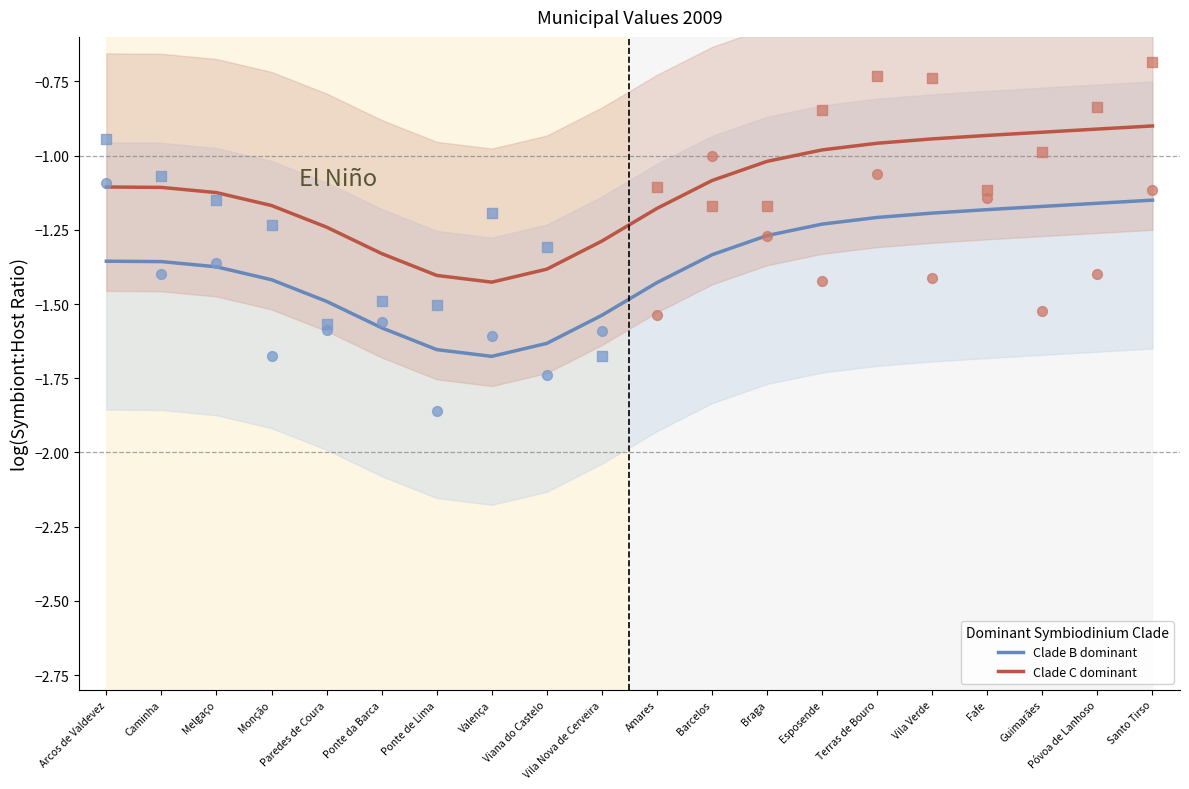

Which series has the largest Y range (max minus min)?

Clade B dominant